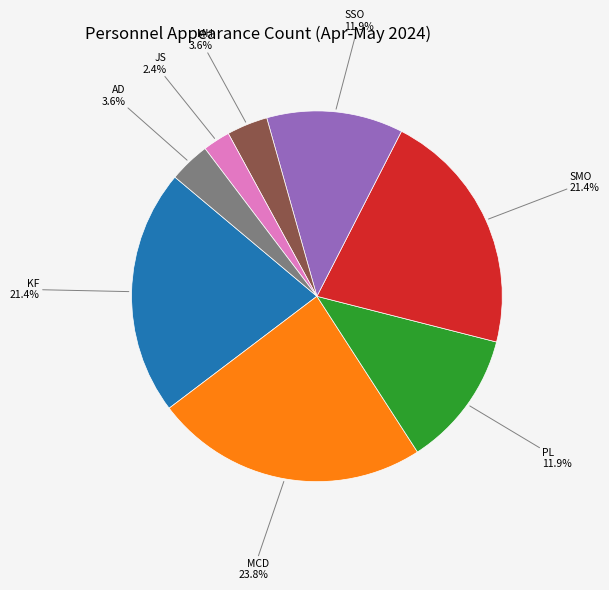

Count the number of slices in the pie.

8